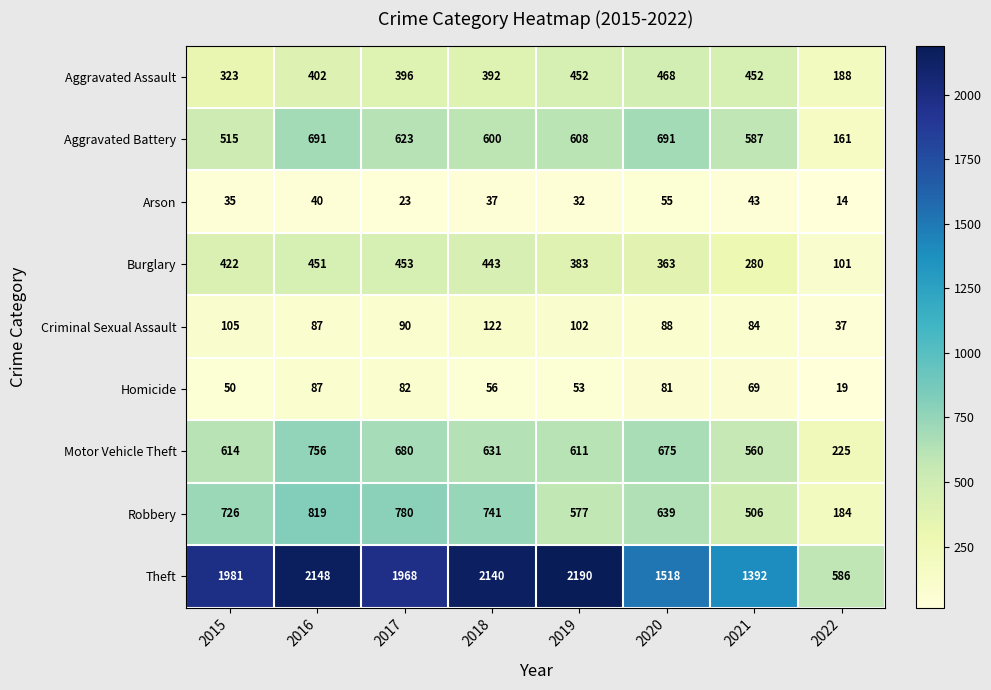

At which category is the sum across all series the highest?

2016